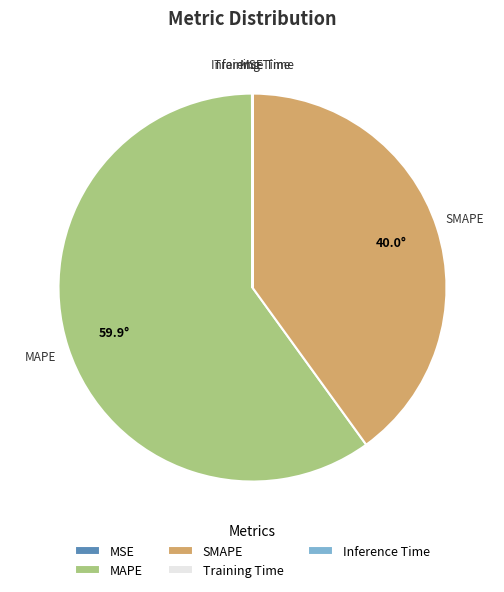

The MAPE slice represents 47% of the pie. True or false?

False